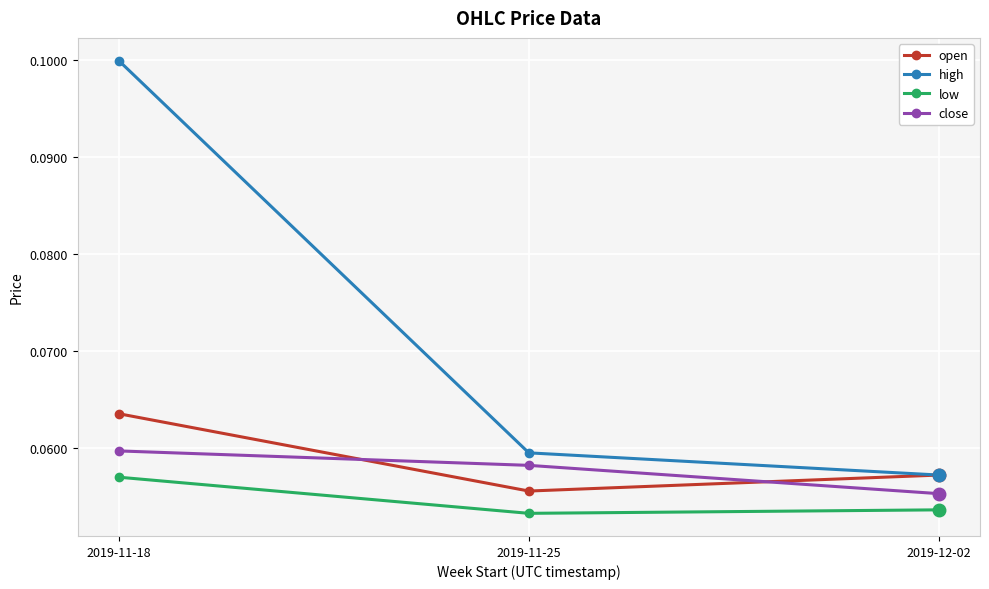

How many lines are shown in the chart?

4